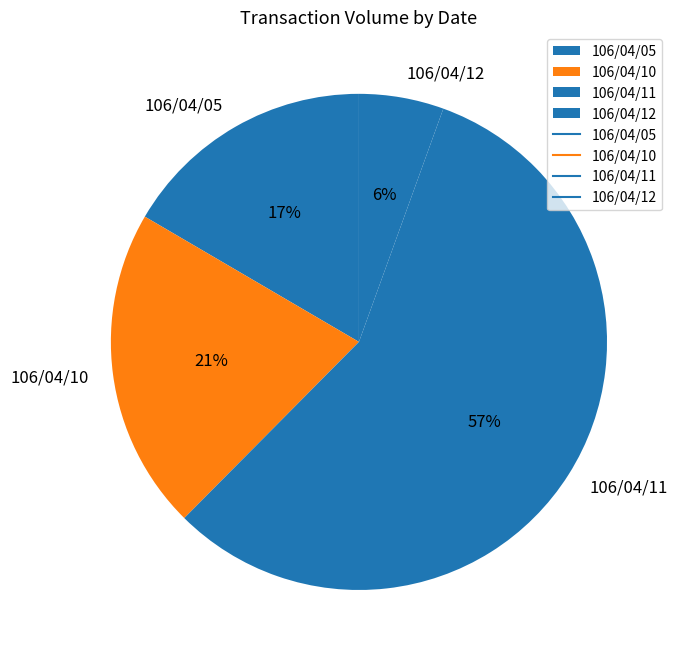

What percentage is the 106/04/10 slice, to the nearest percent?

21%